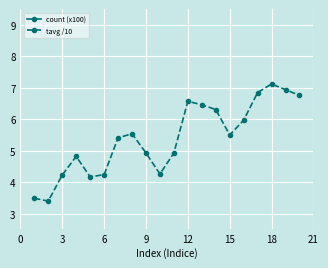

At how many categories does at least one series exceed 4?

18